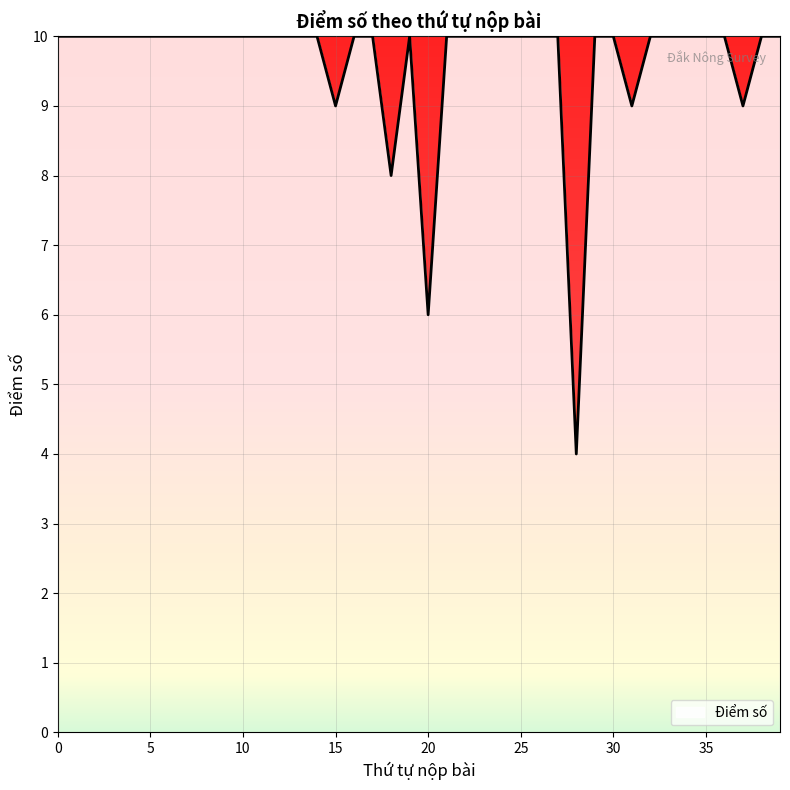

What is the sum of all values?

385